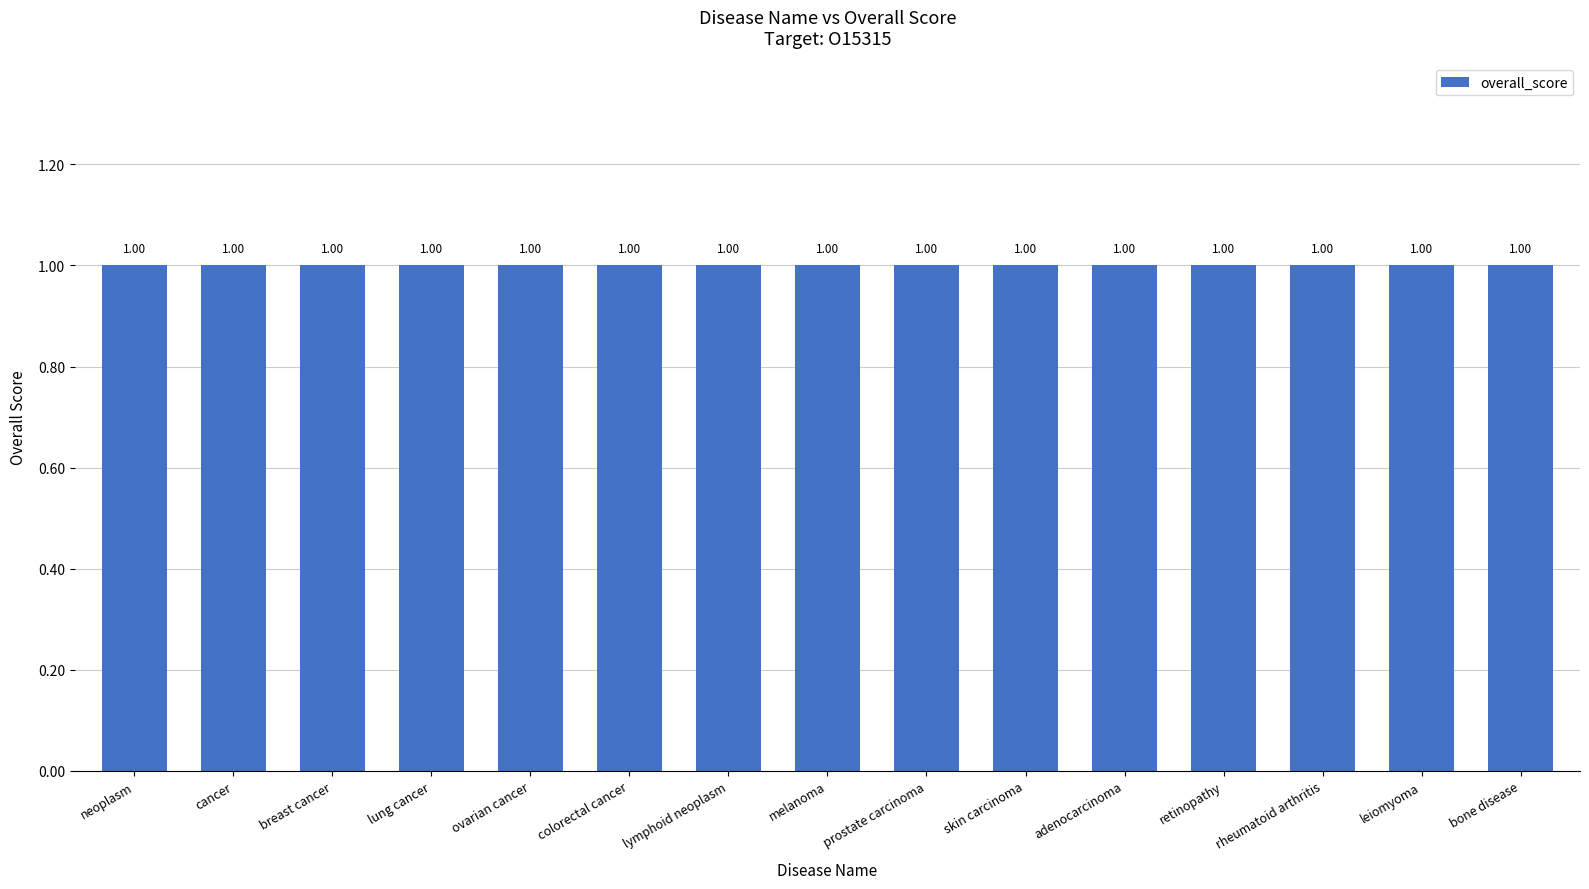

Between bone disease and melanoma, which is larger?

melanoma